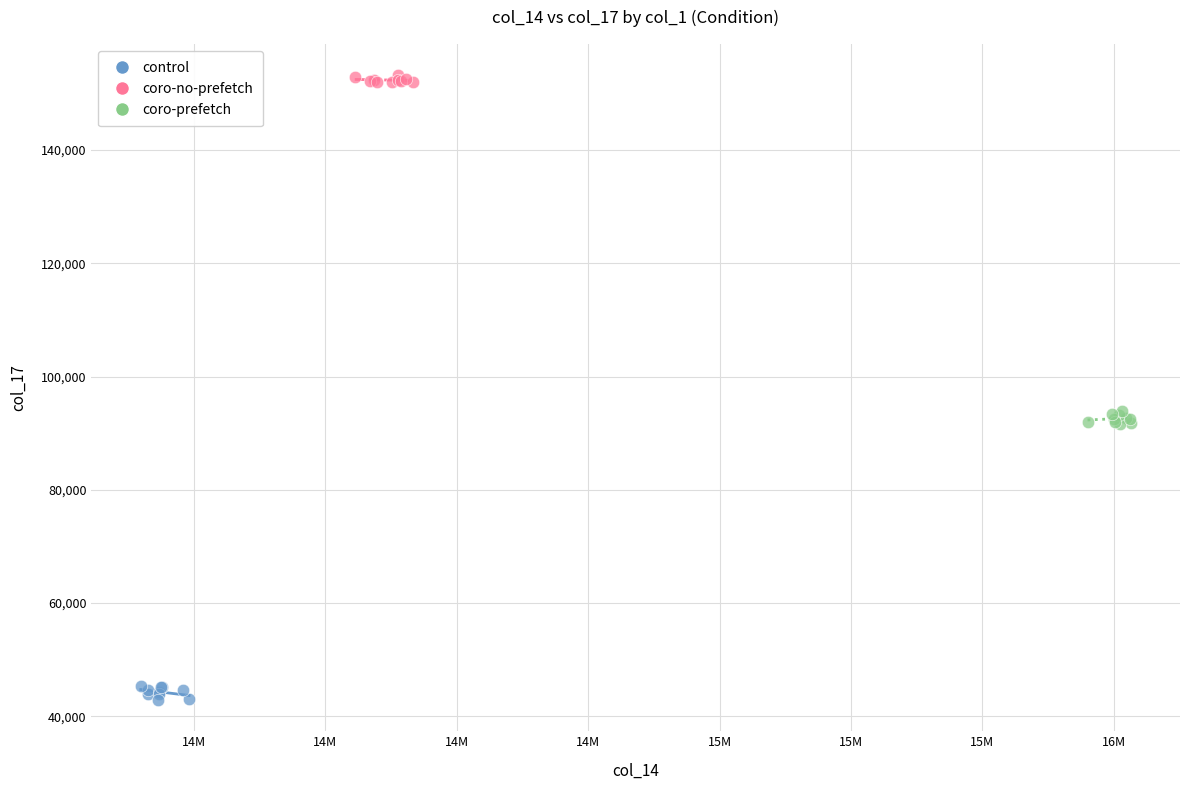

Which series contains the lowest Y value?

control